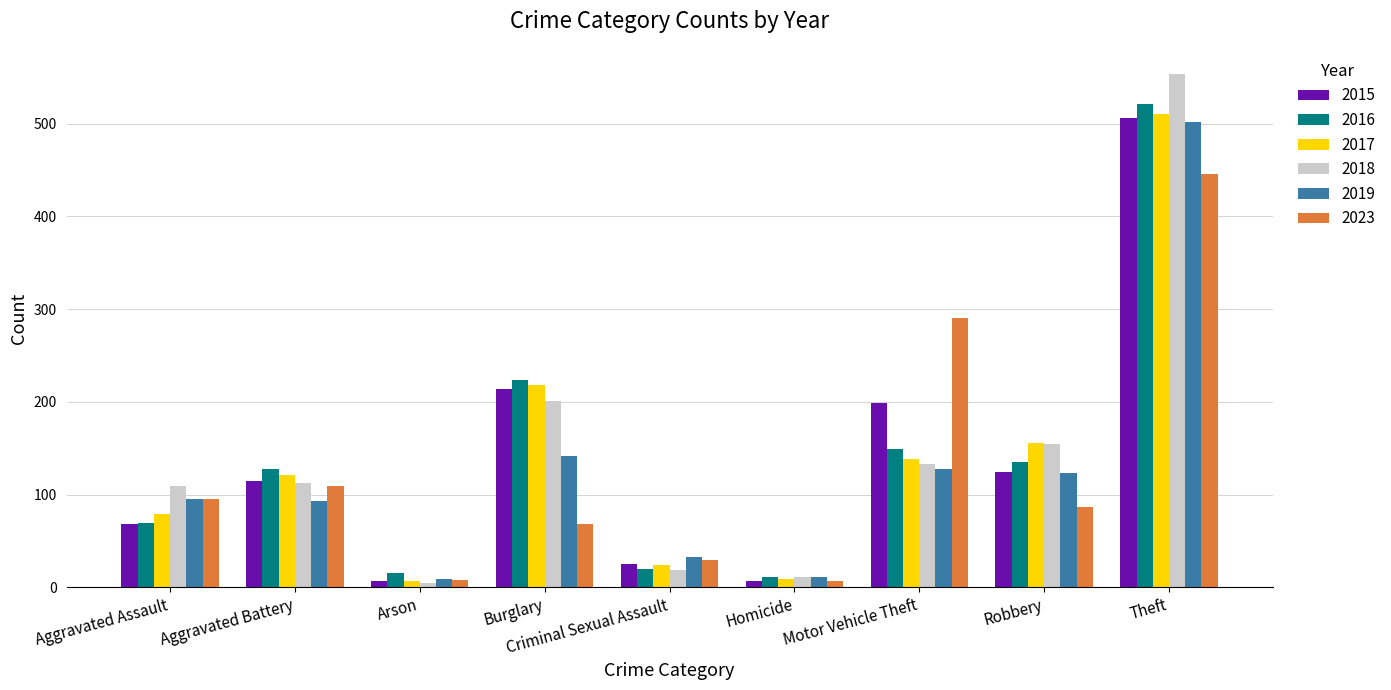

How many groups of bars are there?

9